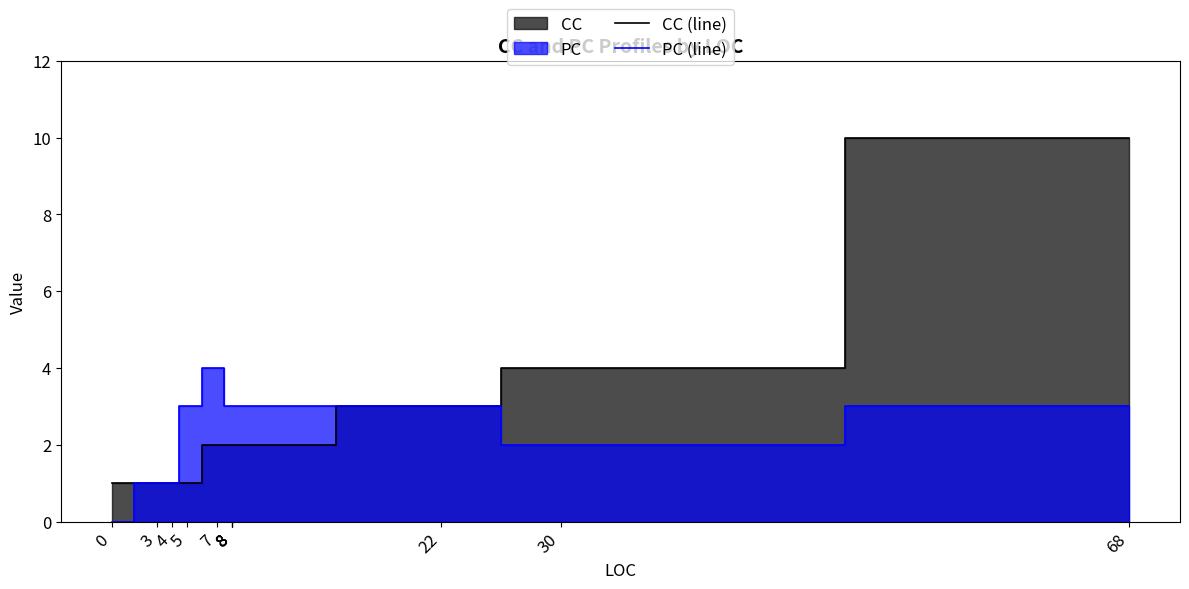

How many interior local peaks does the PC (line) series have?

1